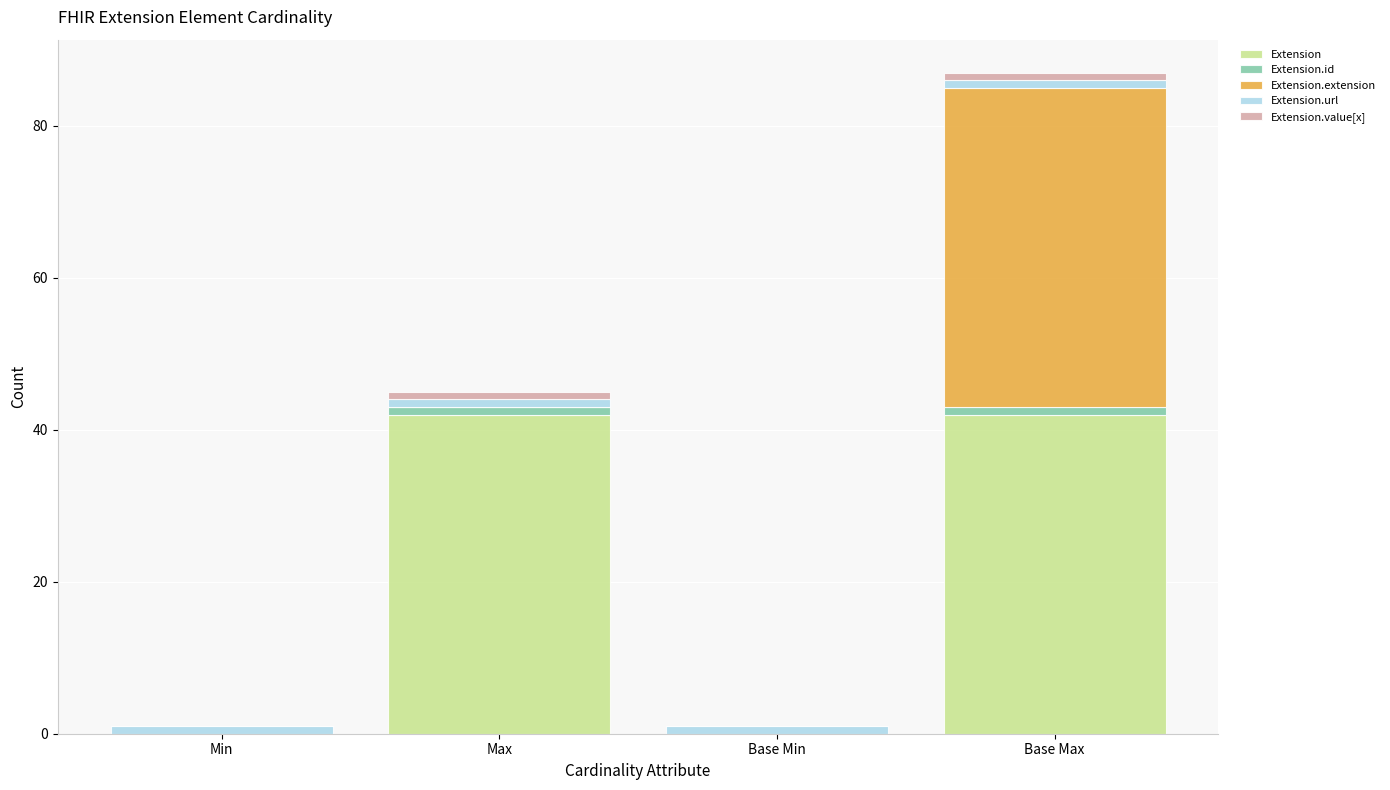

The value of Extension at Base Min is 28. True or false?

False